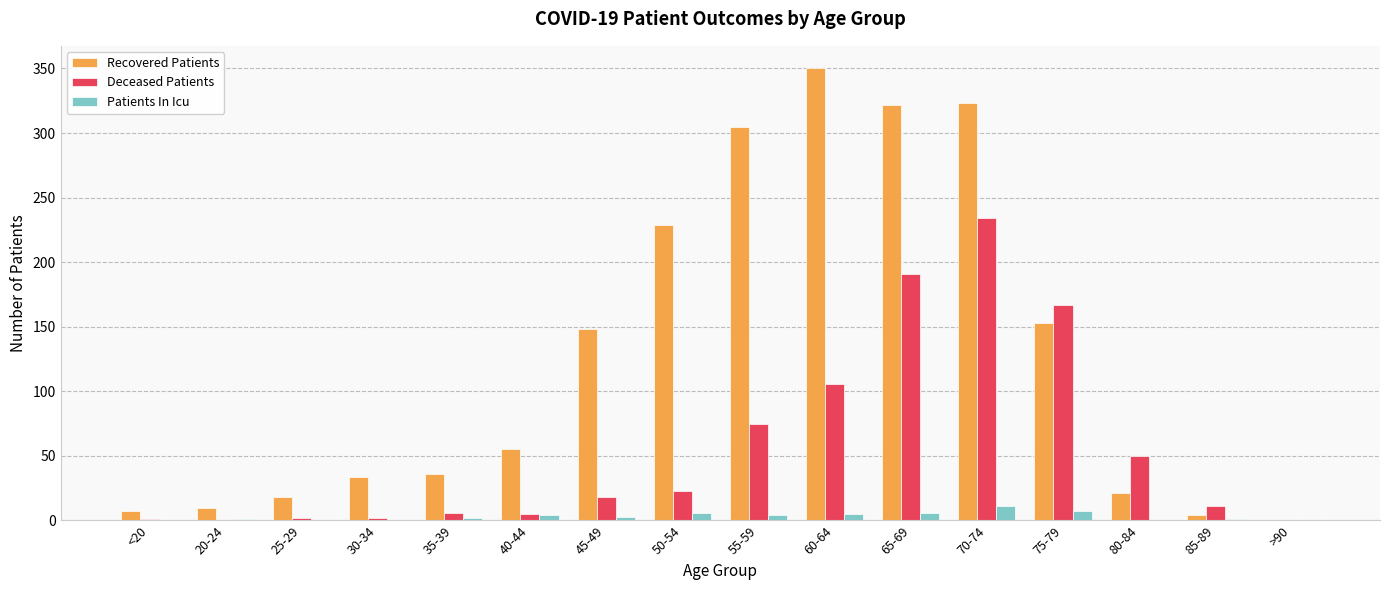

Between 35-39 and 70-74, which series saw the biggest shift?

Recovered Patients